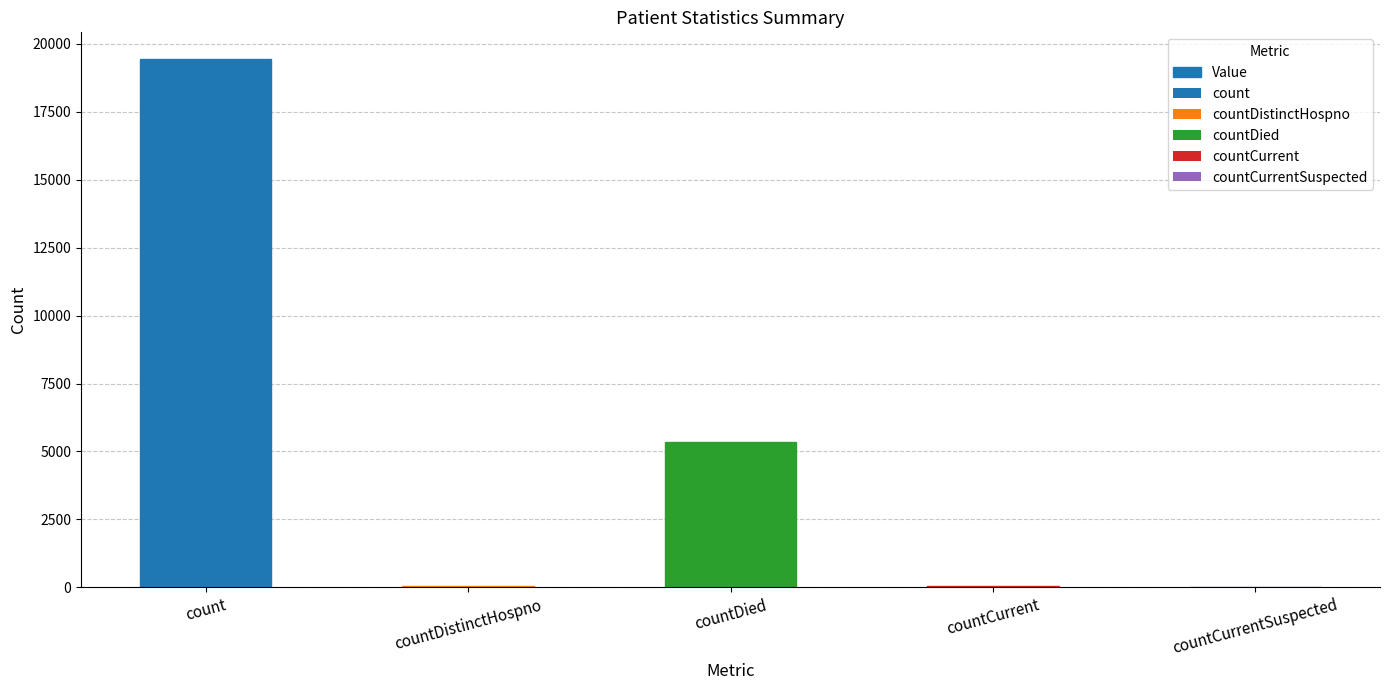

Reading left to right, transcribe all the data shown in this chart.

count=19455	countDistinctHospno=40	countDied=5365	countCurrent=65	countCurrentSuspected=0